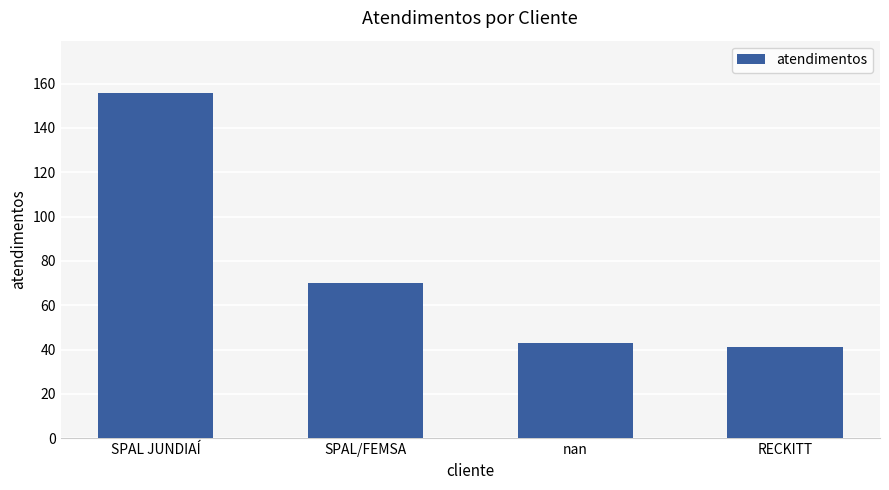

Is it true that the value at SPAL/FEMSA is 70?

True